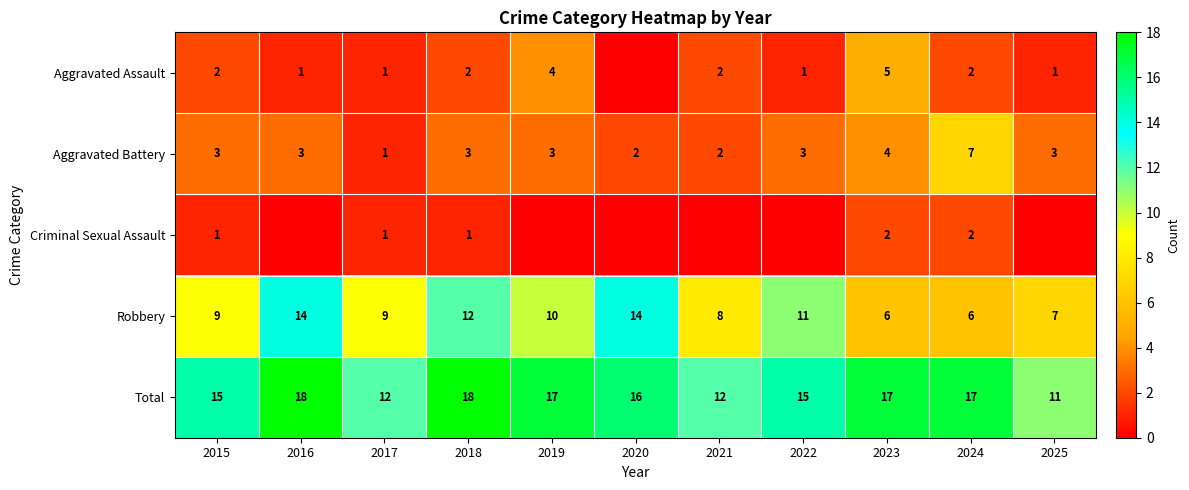

What is the sum of the Total values at 2019 and 2020?

33